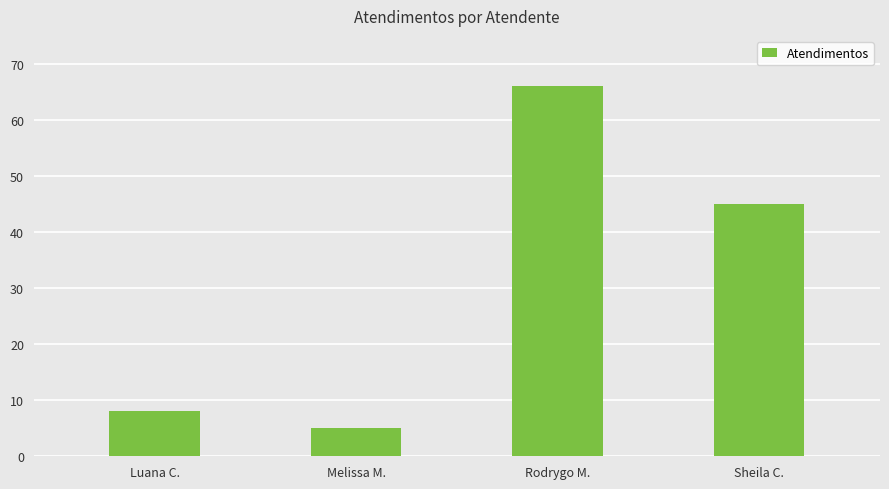

Which category has the highest value across all series?

Rodrygo M.